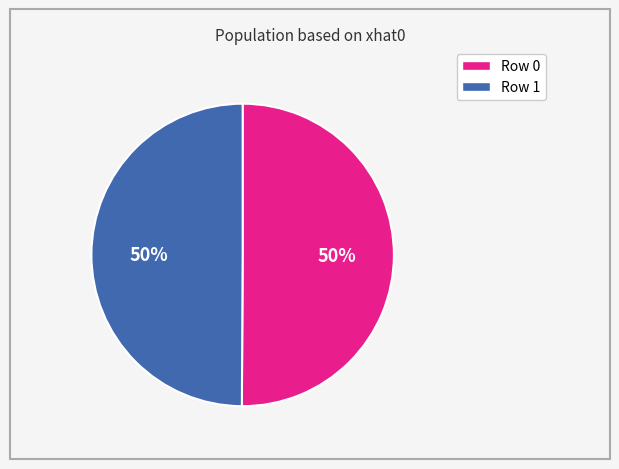

How many segments does this pie chart have?

2